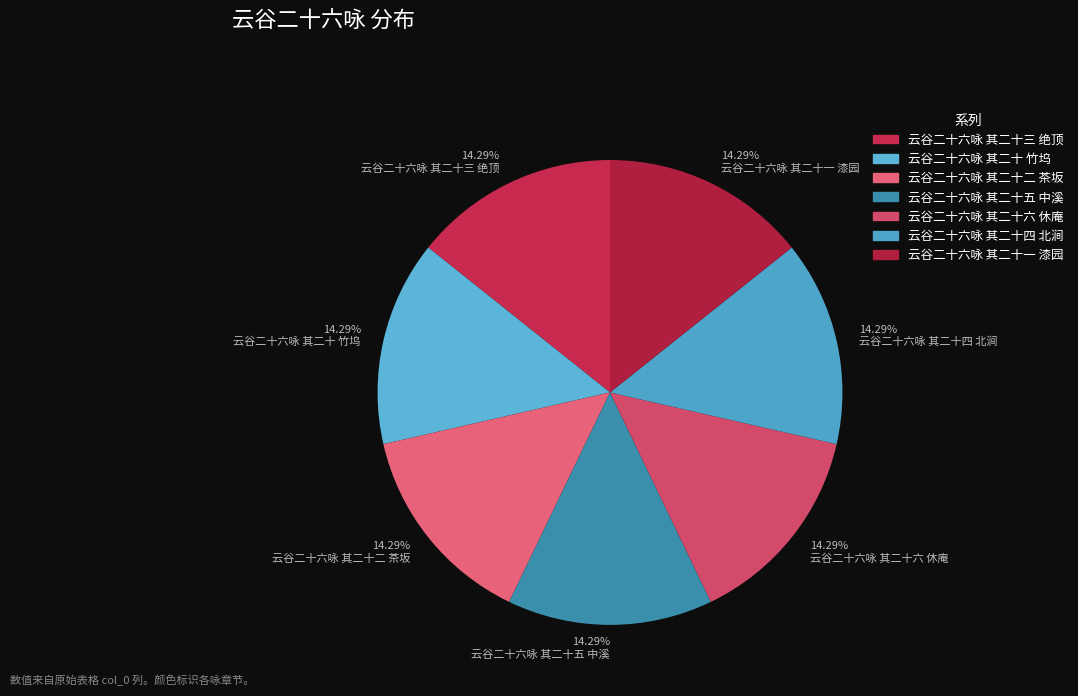

Rank the categories by value from highest to lowest.

云谷二十六咏 其二十六 休庵, 云谷二十六咏 其二十五 中溪, 云谷二十六咏 其二十四 北涧, 云谷二十六咏 其二十三 绝顶, 云谷二十六咏 其二十二 茶坂, 云谷二十六咏 其二十一 漆园, 云谷二十六咏 其二十 竹坞